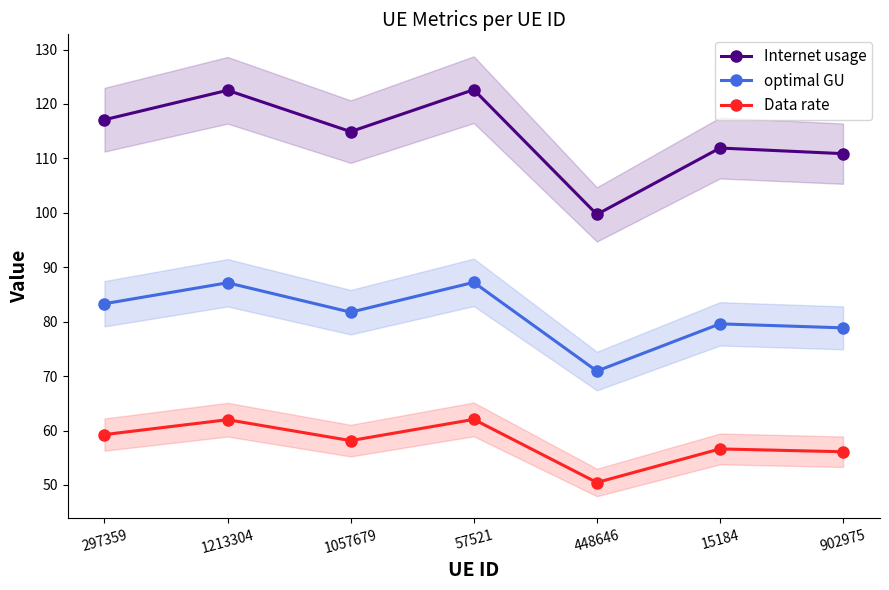

What is the minimum value shown in the chart?

50.4